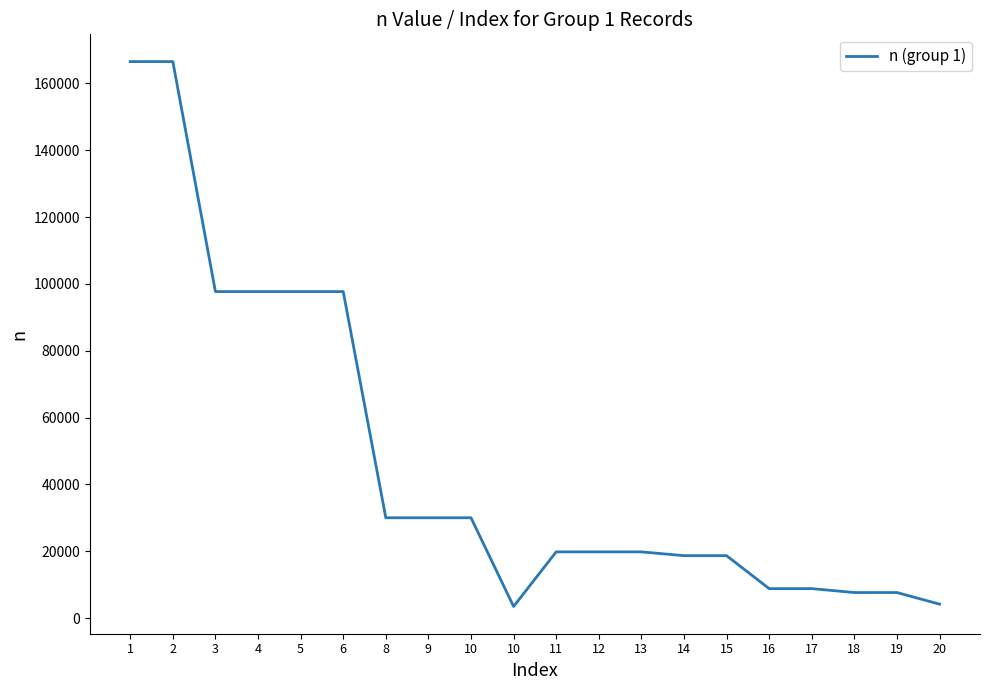

Reading right to left, transcribe all the data shown in this chart.

4156	7626	7626	8800	8800	18663	18663	19798	19798	19798	3457	30004	30004	30004	97695	97695	97695	97695	166527	166527